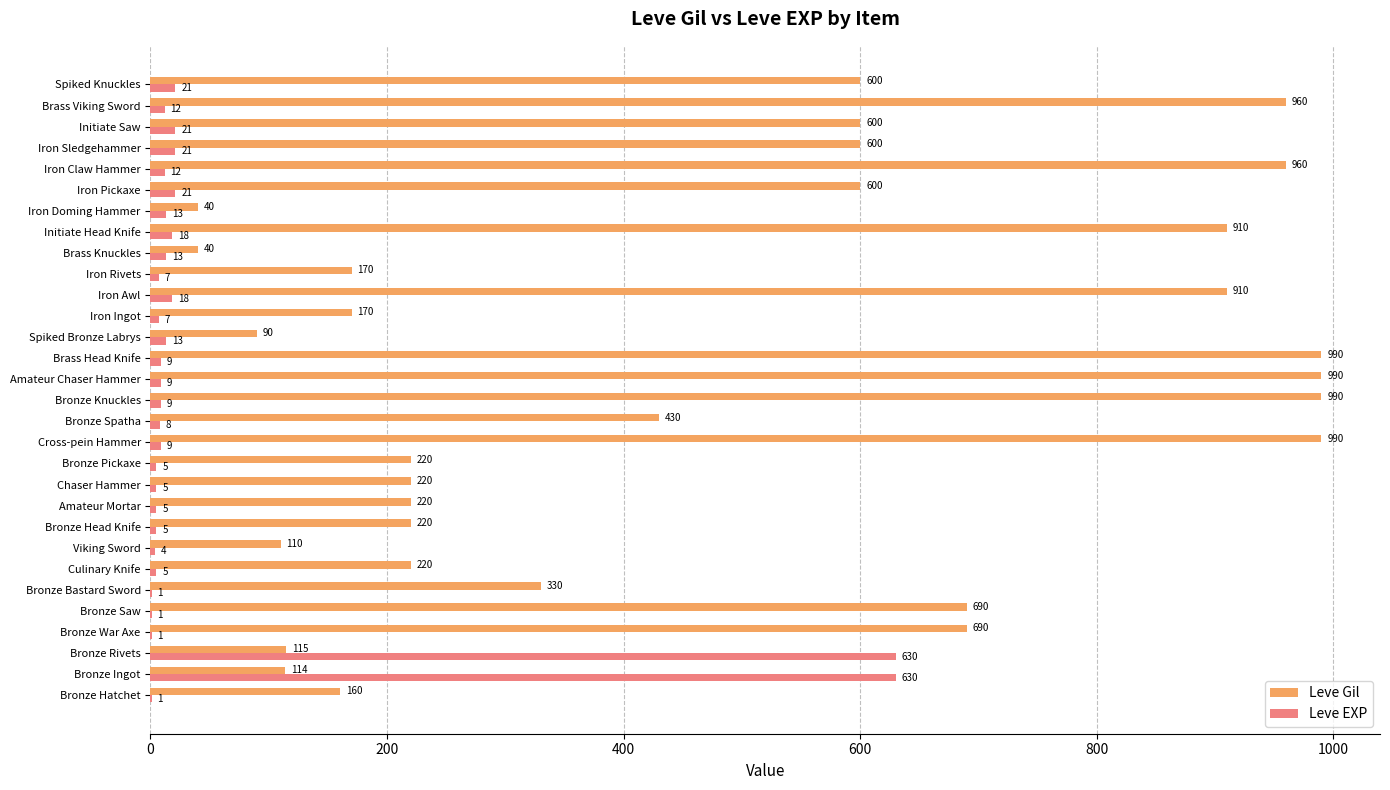

Which series changed the most between Amateur Mortar and Iron Ingot?

Leve Gil